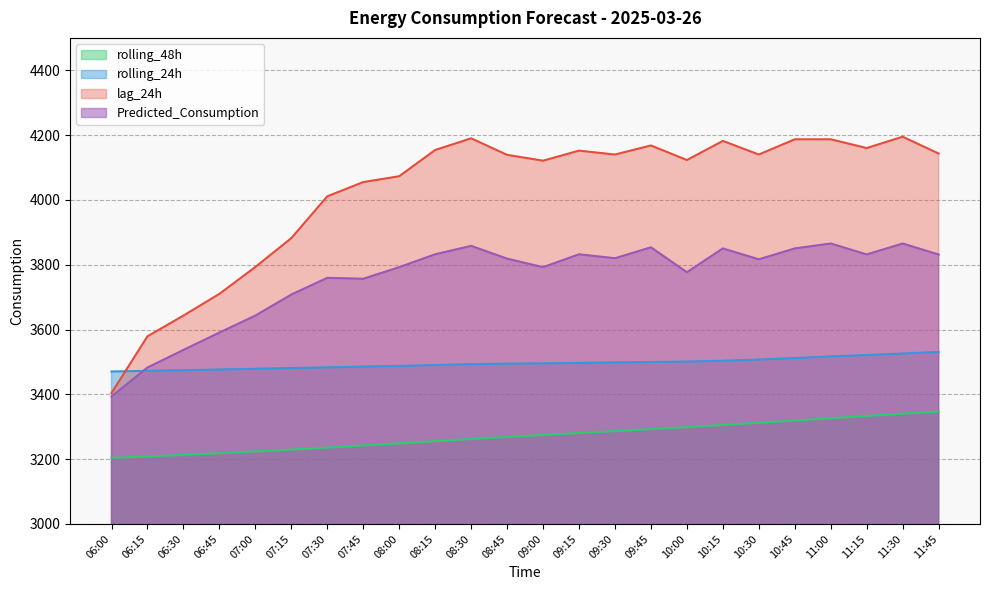

At how many categories does at least one series exceed 3635?

22